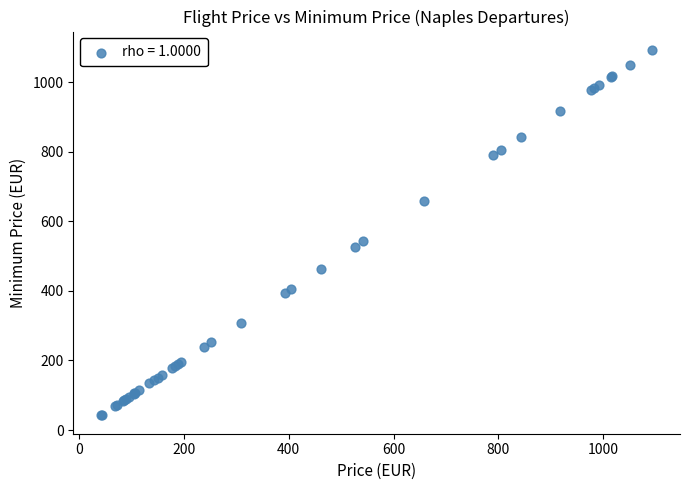

What Y value in the scatter plot is closest to 567?

542.6